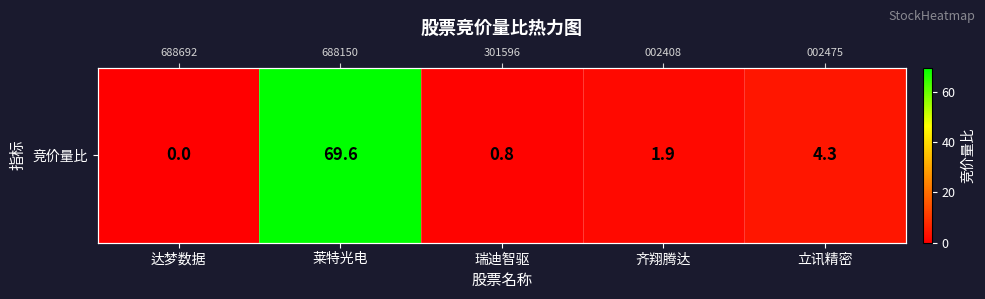

What is the difference between the second highest and minimum values?

4.3